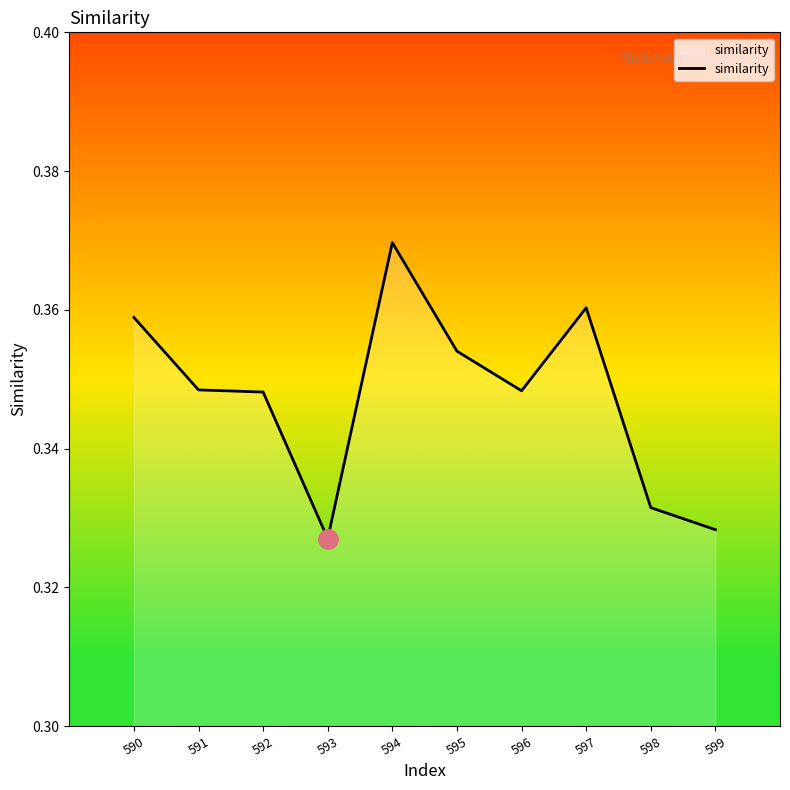

The value at 592 is 0.6. True or false?

False